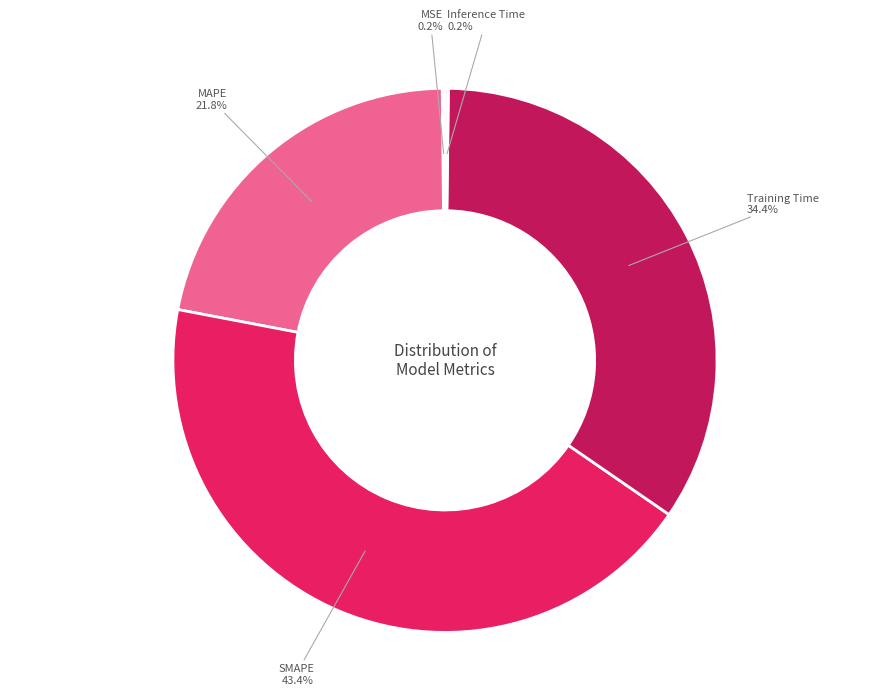

Is there a majority slice in this chart?

No